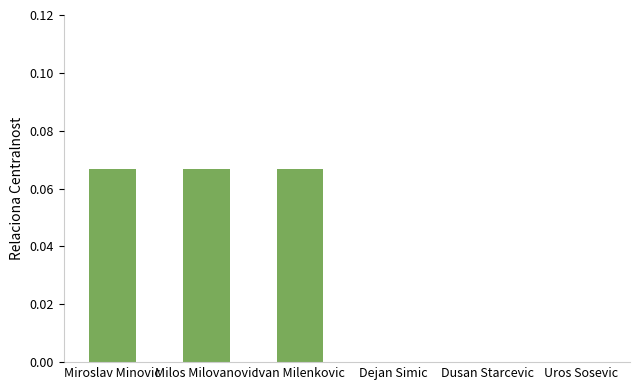

Between Milos Milovanovic and Dejan Simic, which is larger?

Milos Milovanovic